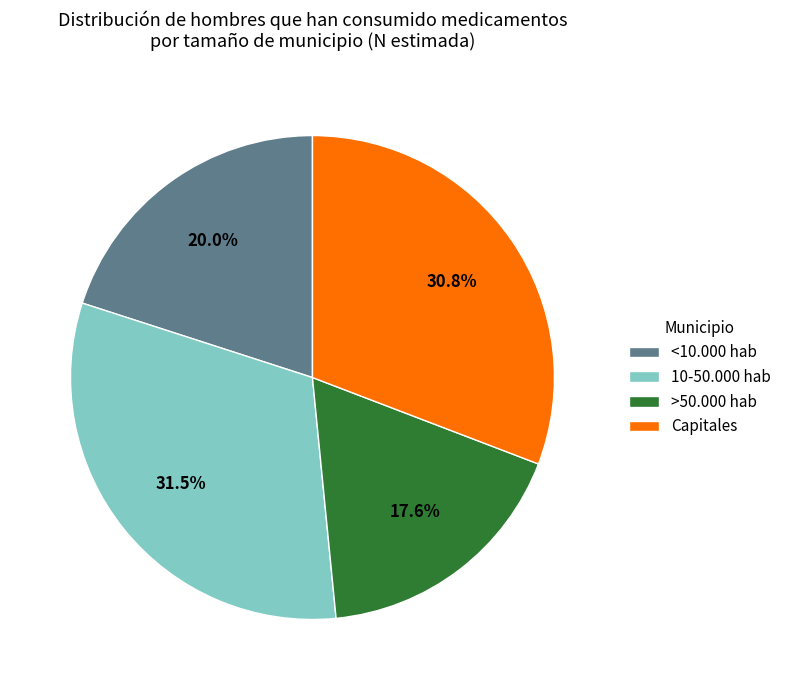

Which has a higher value, >50.000 hab or 10-50.000 hab?

10-50.000 hab